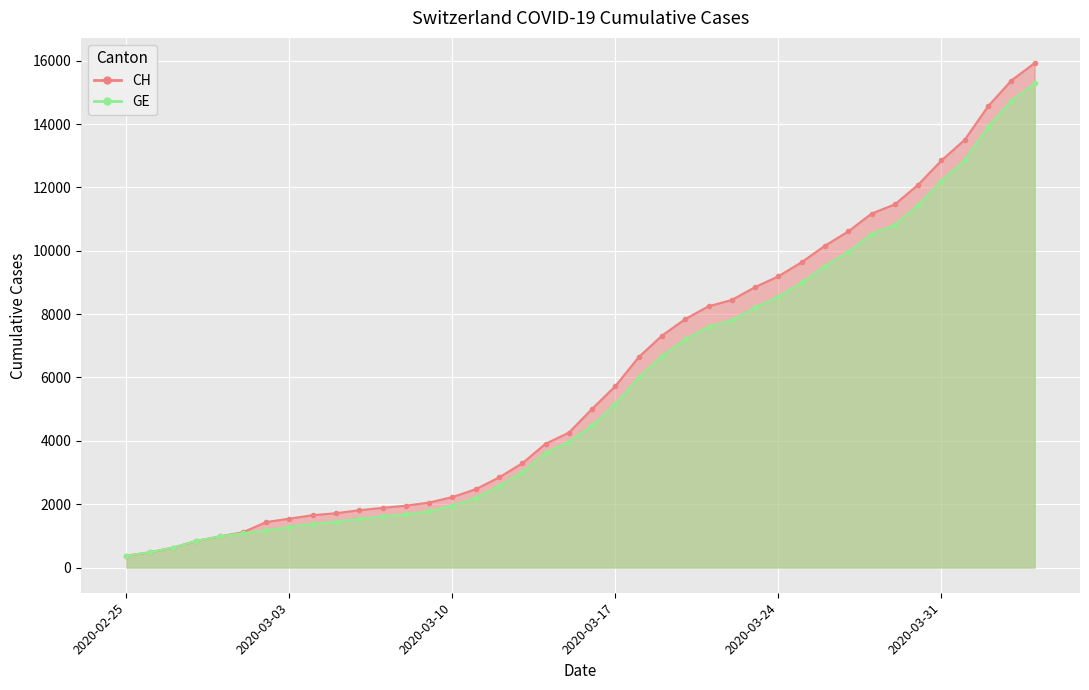

What is the sum of all GE values?

225656